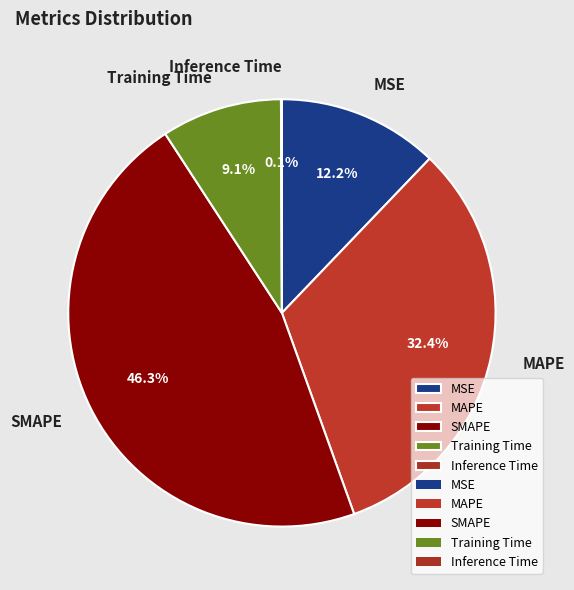

Which has a higher value, MSE or MAPE?

MAPE